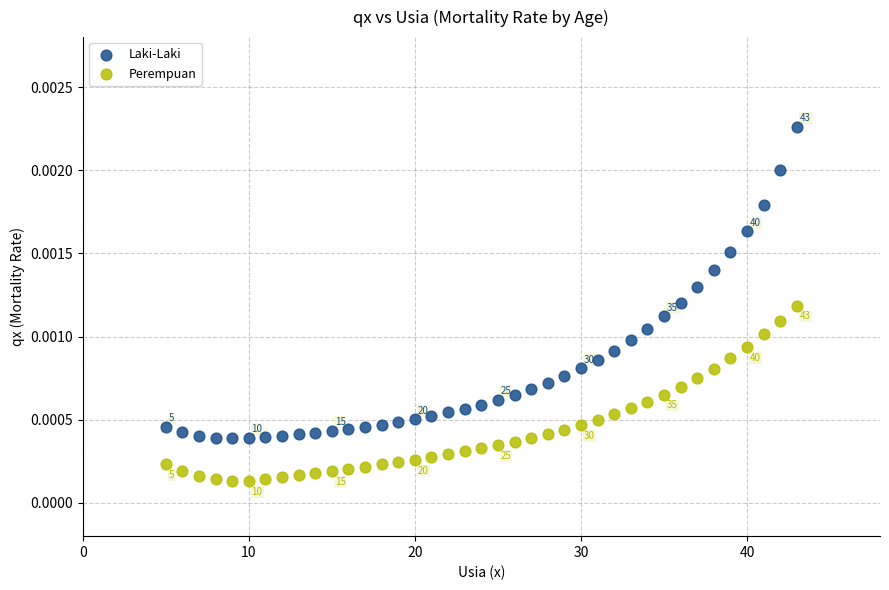

Which series has the largest Y range (max minus min)?

Laki-Laki